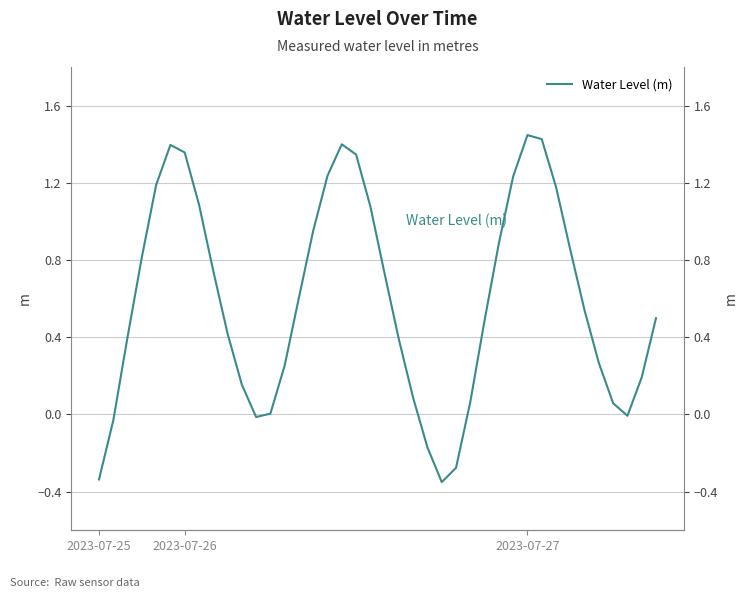

The value at 15 is 0.6. True or false?

False